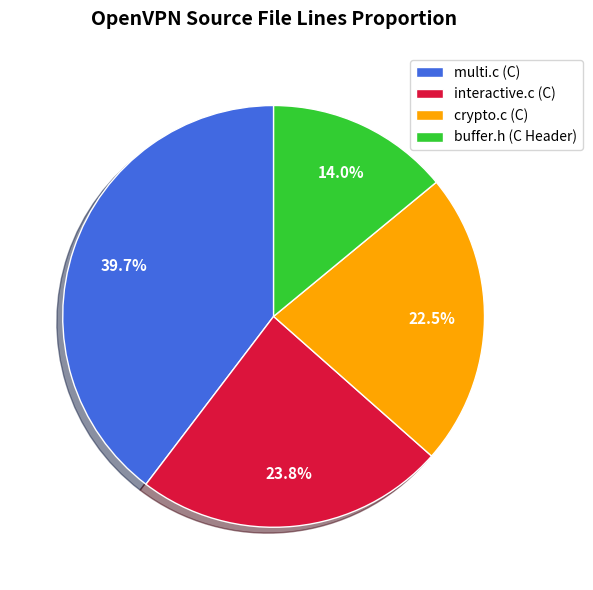

True or false: buffer.h (C Header) accounts for 20% of the total.

False